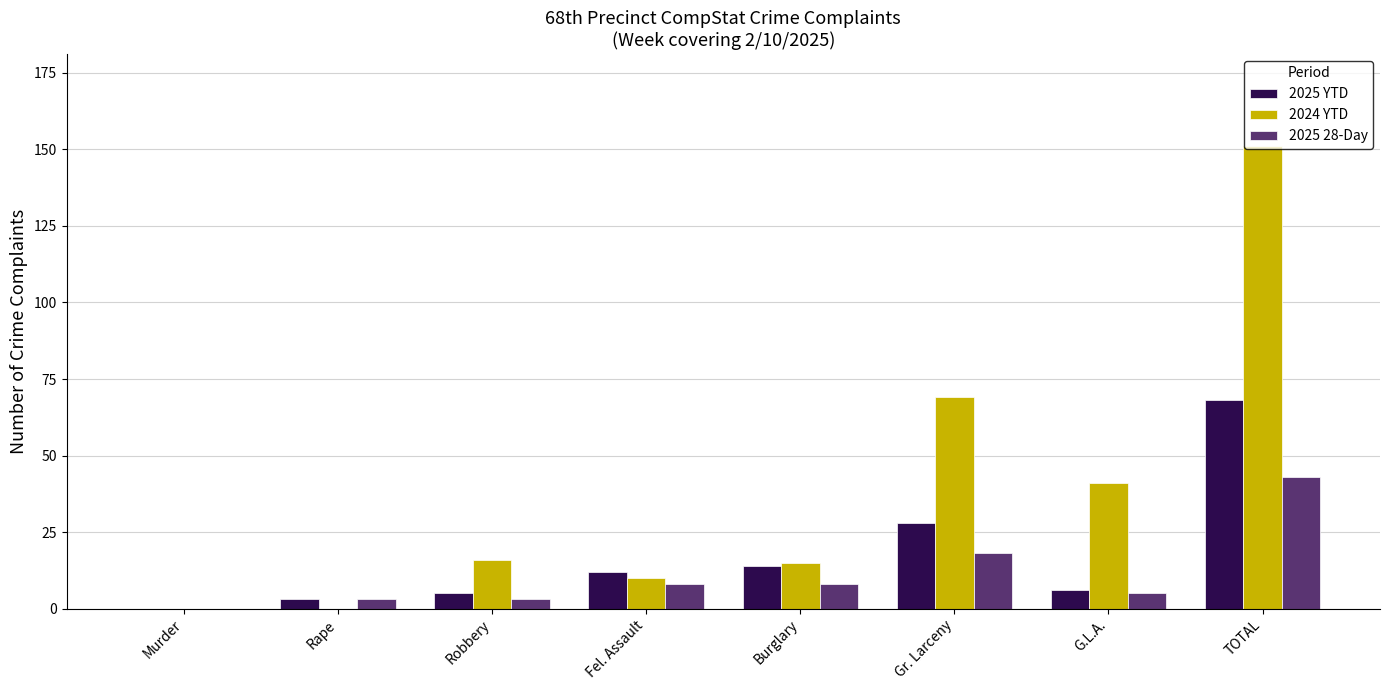

At which label does 2025 28-Day reach its peak?

TOTAL